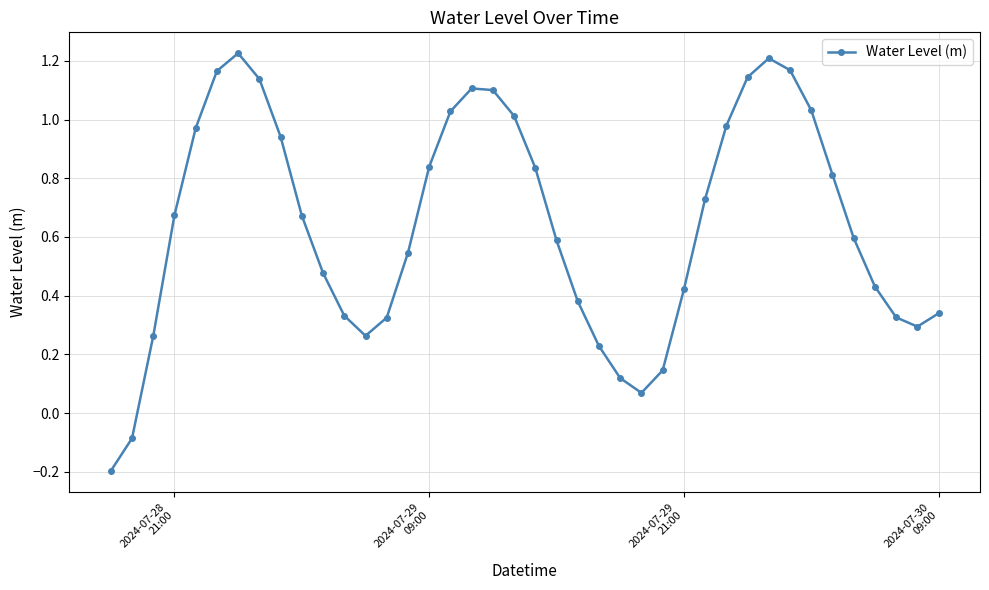

How many positive values are there?

38